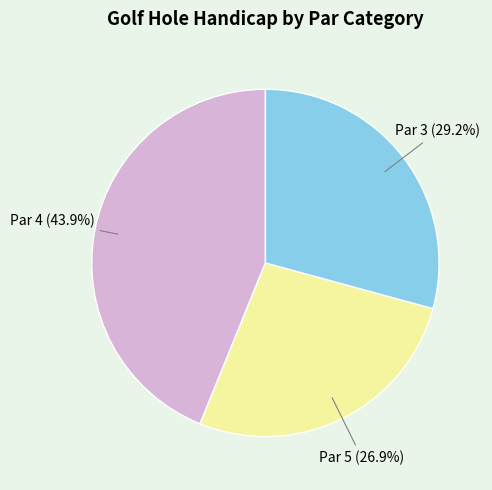

Rank the categories by value from highest to lowest.

Par 4, Par 3, Par 5